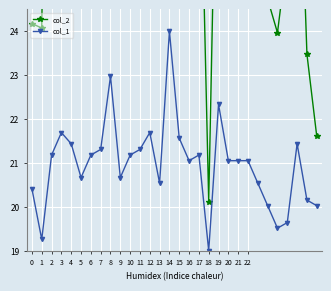

Which series has the largest total across all categories?

col_2